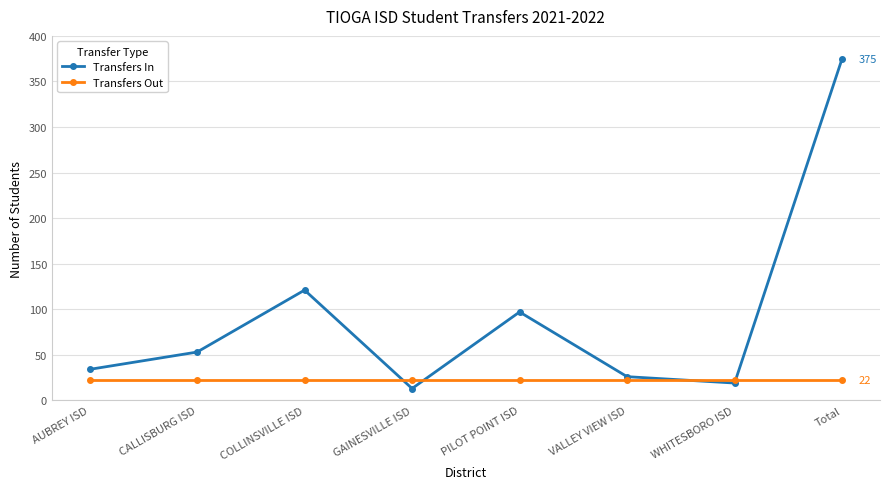

What is the total value across all series at Total?

397